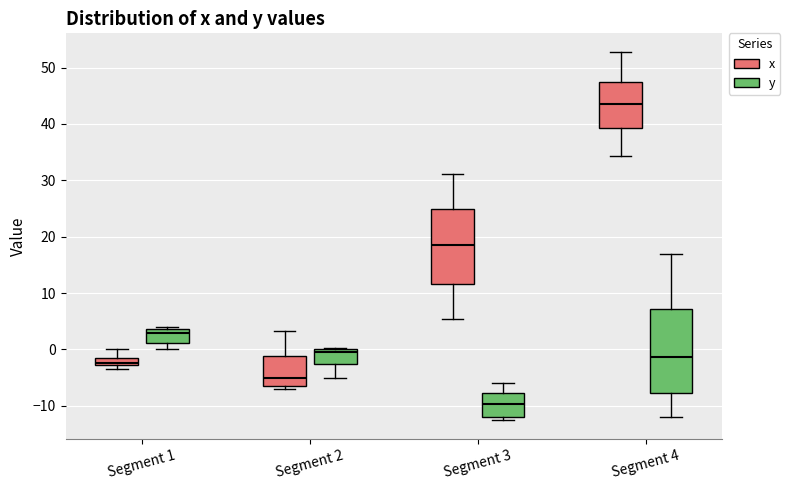

Which box's median line is the lowest?

Segment 3 (y)